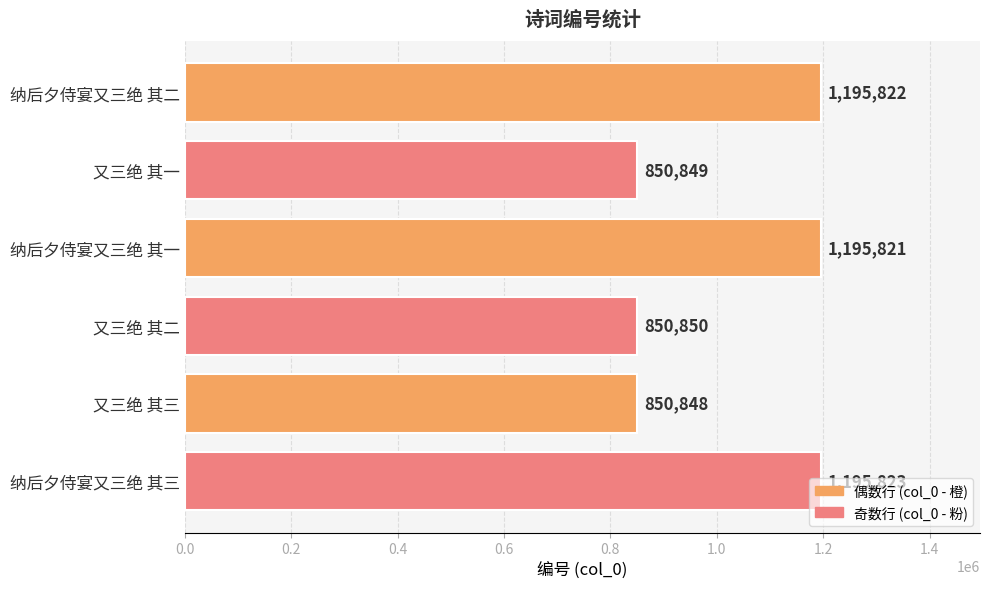

True or false: the data shows 850849 at 又三绝 其一.

True